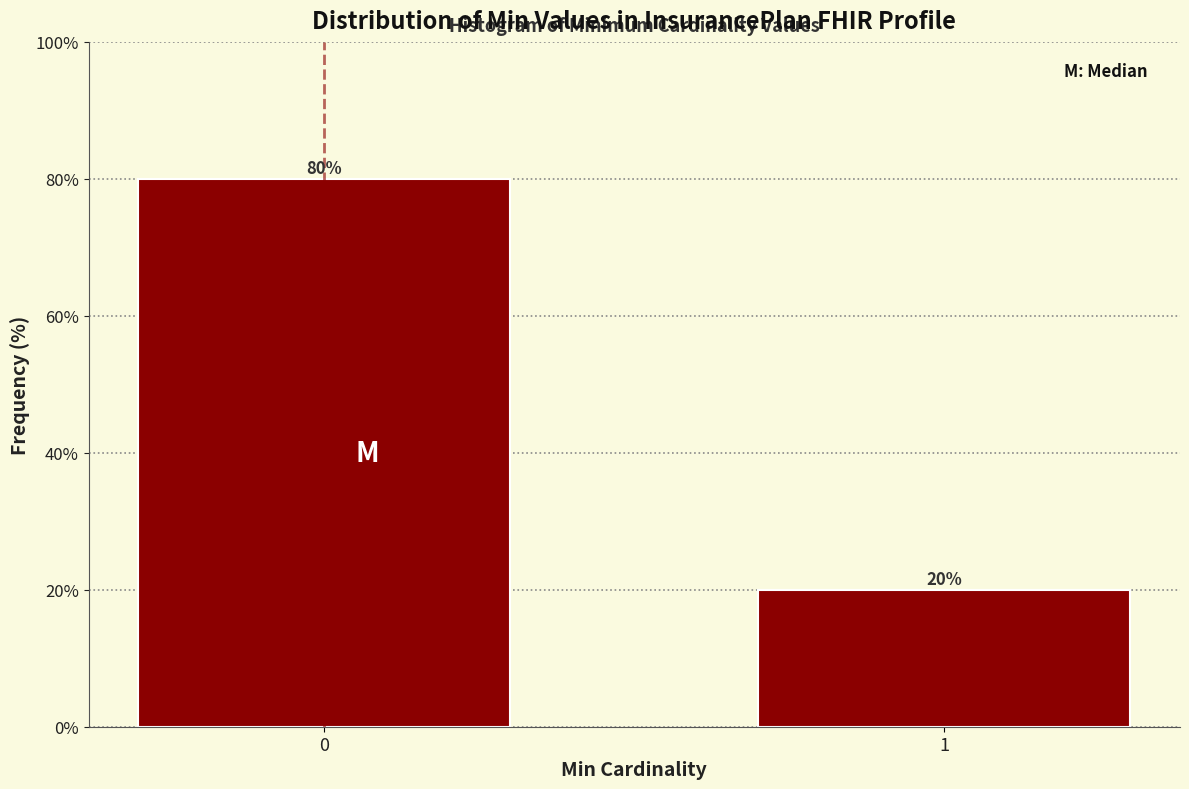

Reading right to left, transcribe all the data shown in this chart.

20	80